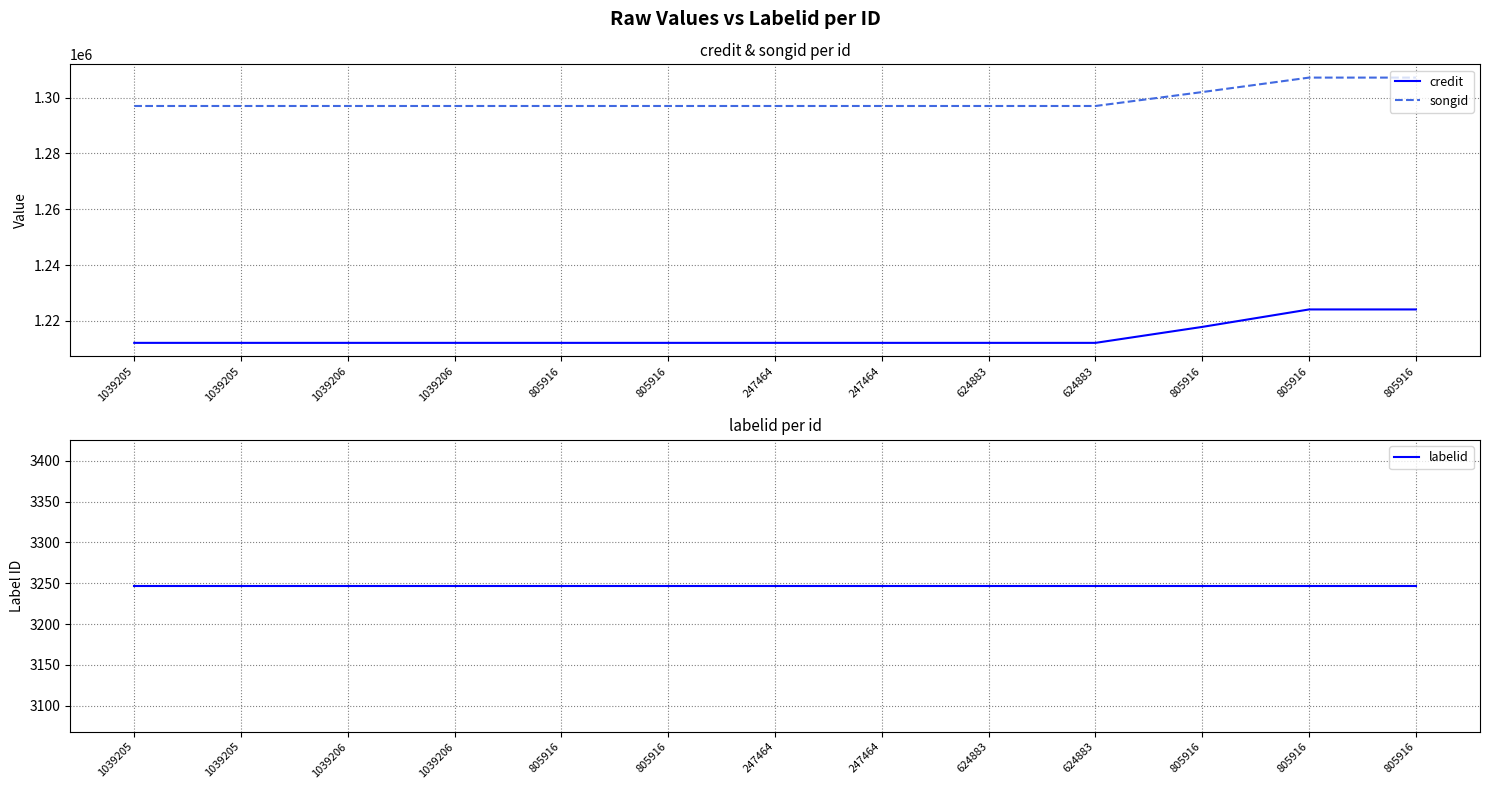

What value does the credit series have at 247464, to the nearest 100?

1212100